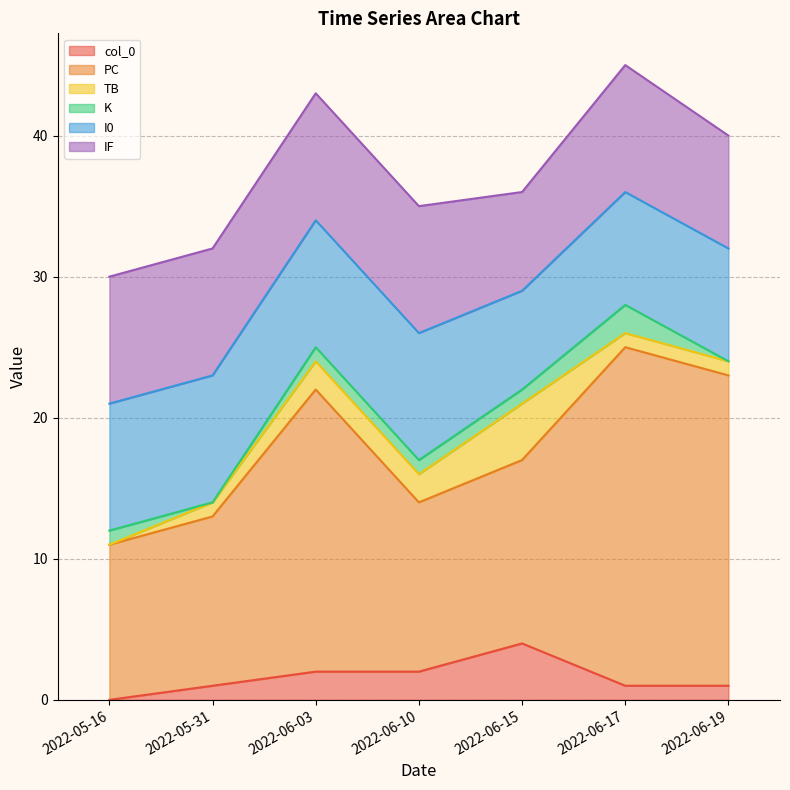

What is the label of the 7th point from the left?

2022-06-19